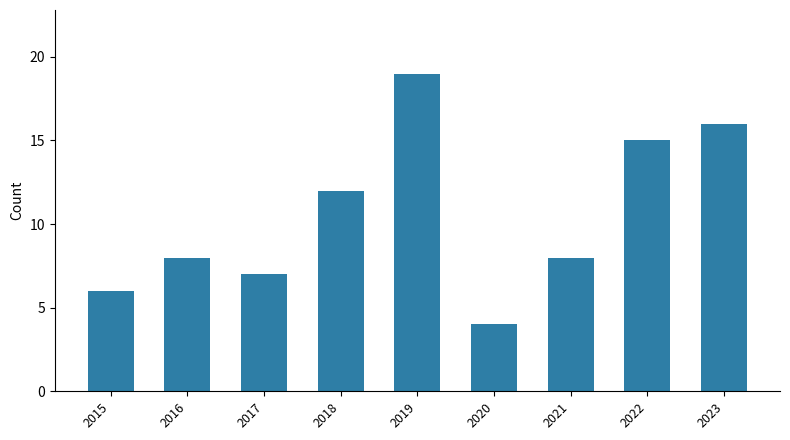

What is the average value?

11